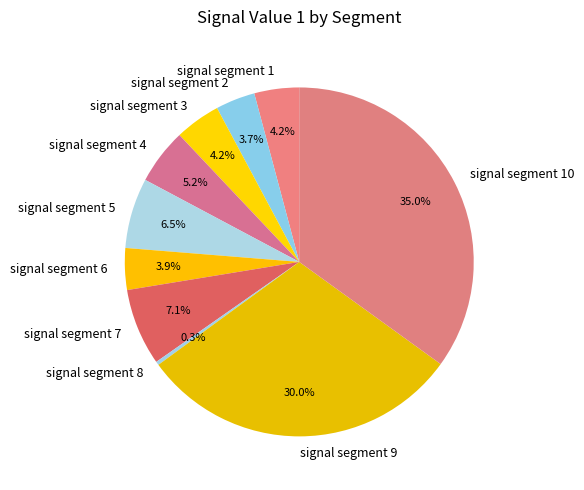

Which slice is the smallest?

signal segment 8